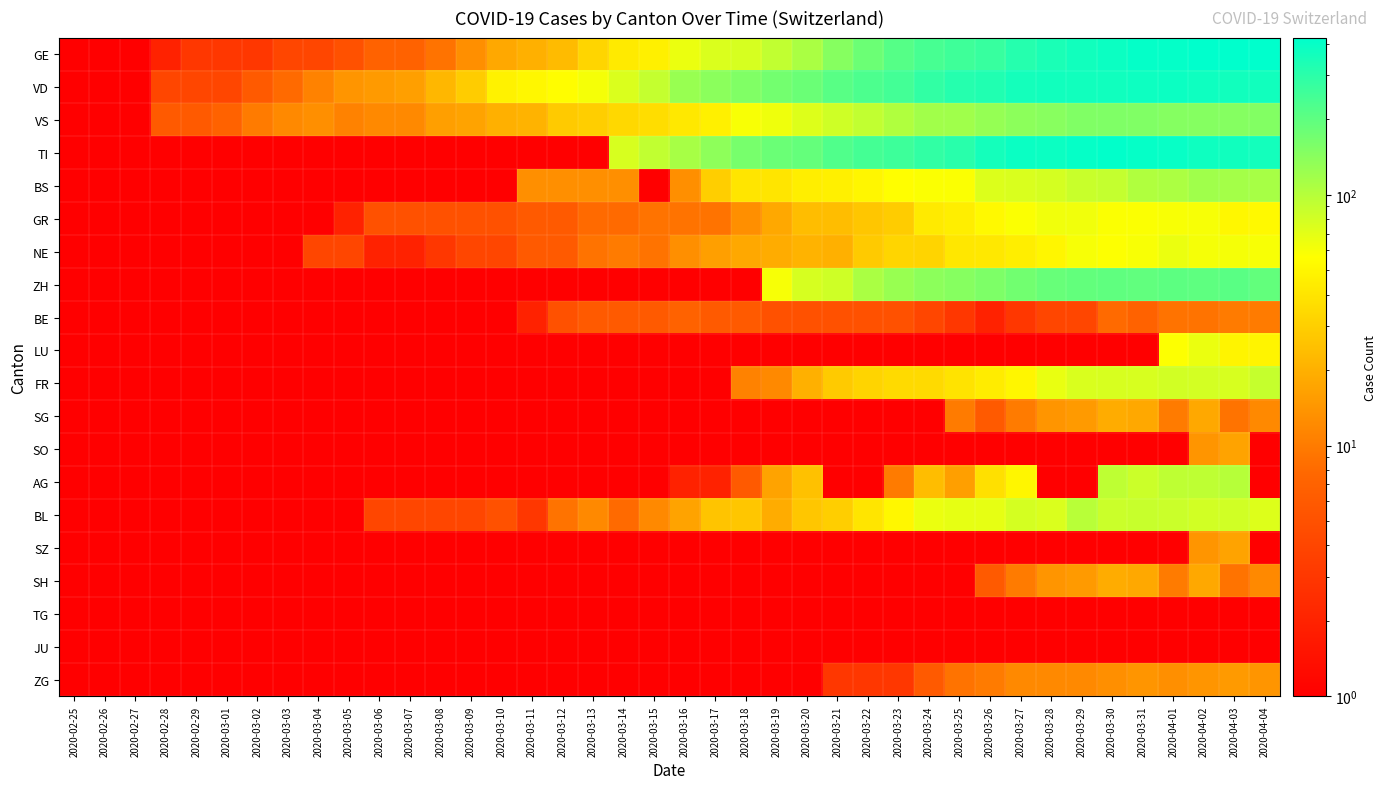

What is the spread (max minus min) of values at 2020-03-03?

11.0